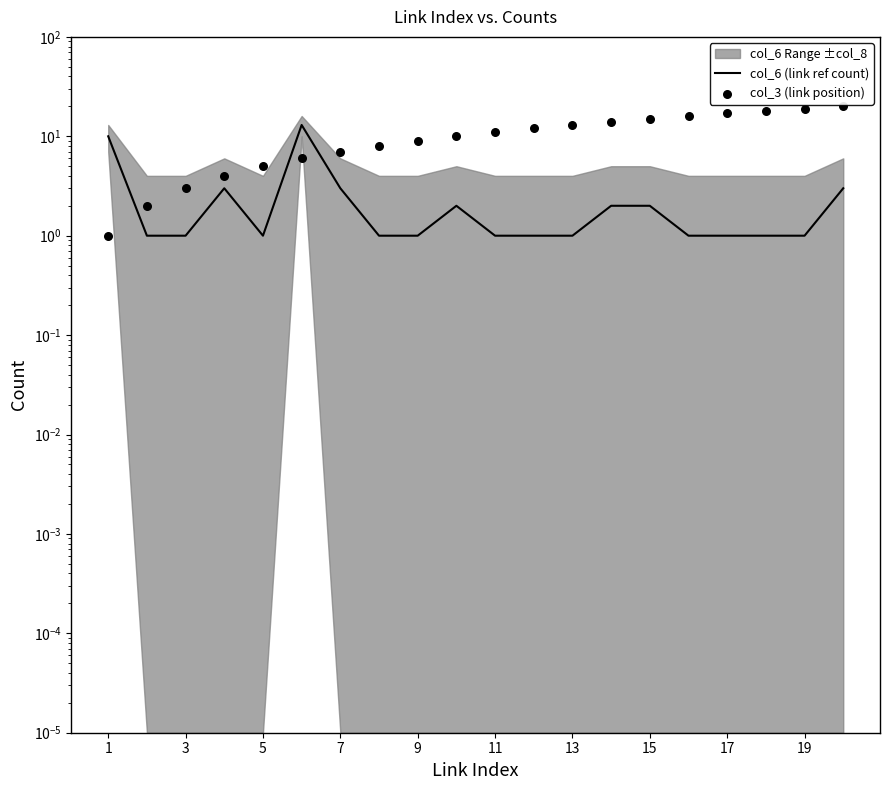

Which series has the largest total across all categories?

col_3 (link position)